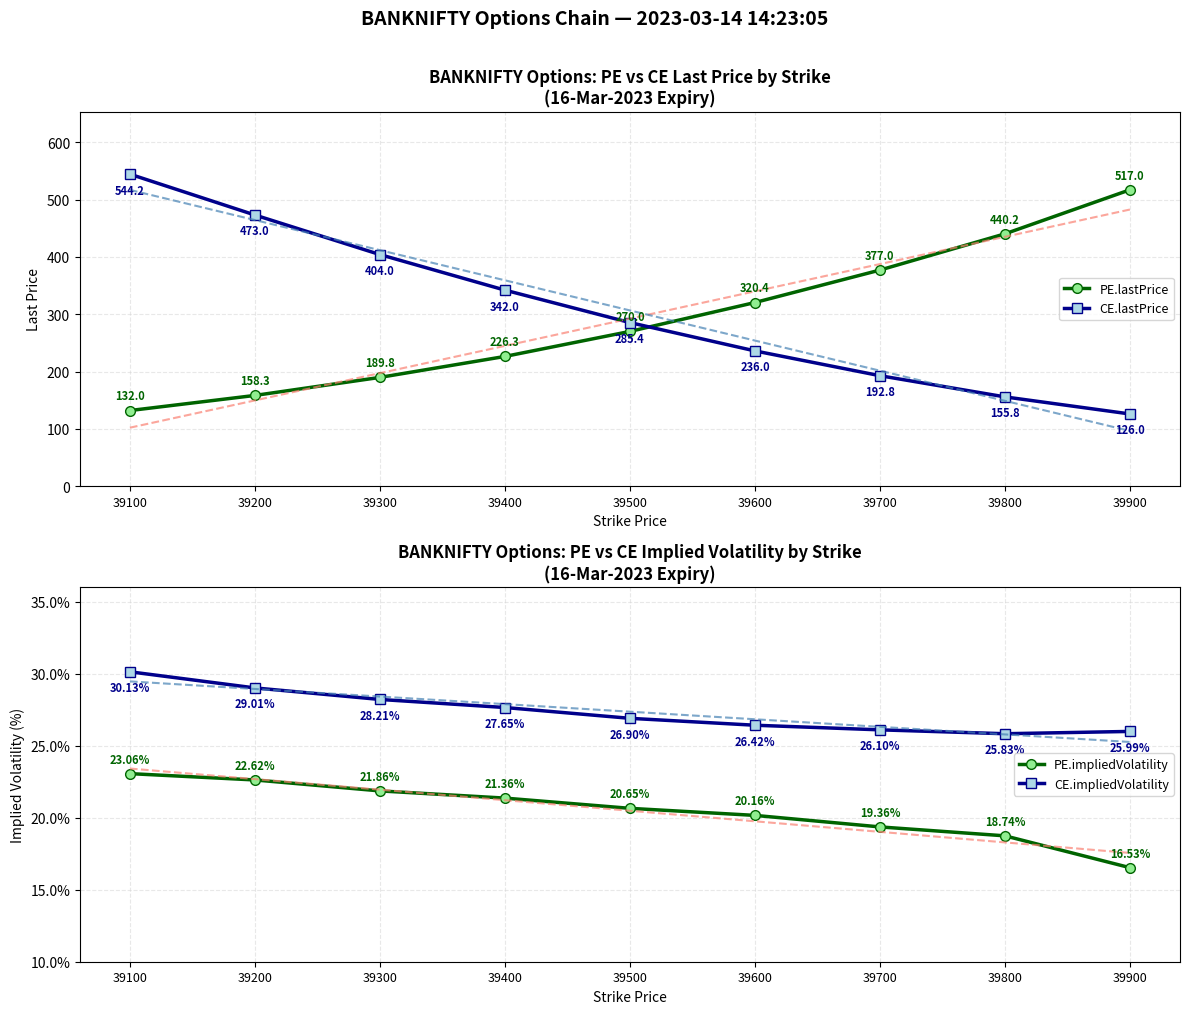

What are all the series names shown in the legend?

PE.lastPrice, CE.lastPrice, PE.impliedVolatility, CE.impliedVolatility